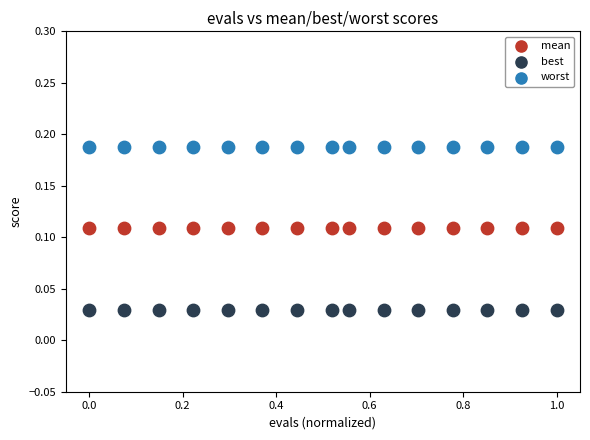

Which series reaches the minimum Y coordinate?

best